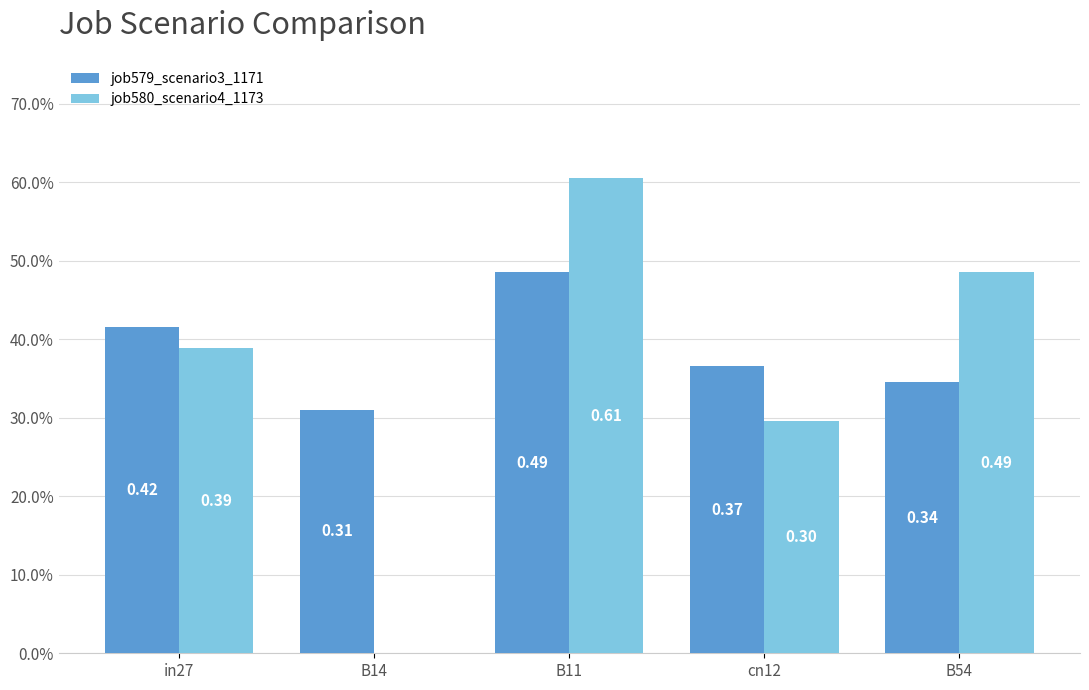

Rank the series at B14 from highest to lowest value.

job579_scenario3_1171, job580_scenario4_1173